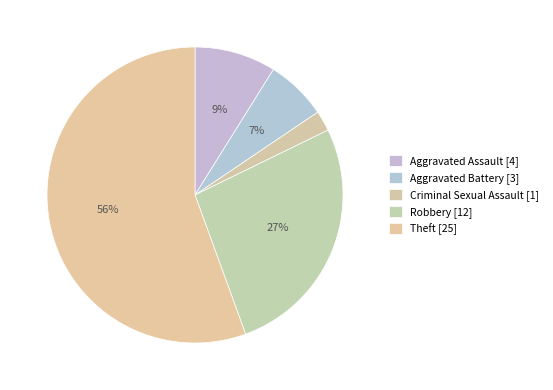

How many slices are in this pie chart?

5